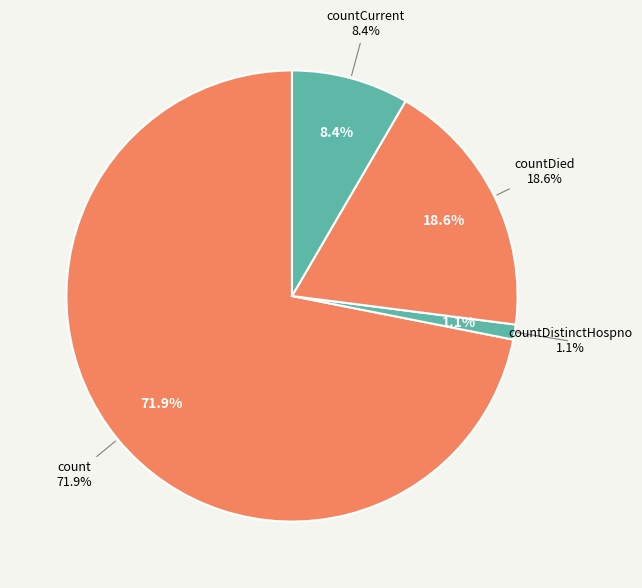

To the nearest percent, what percentage of the pie is countDistinctHospno?

1%